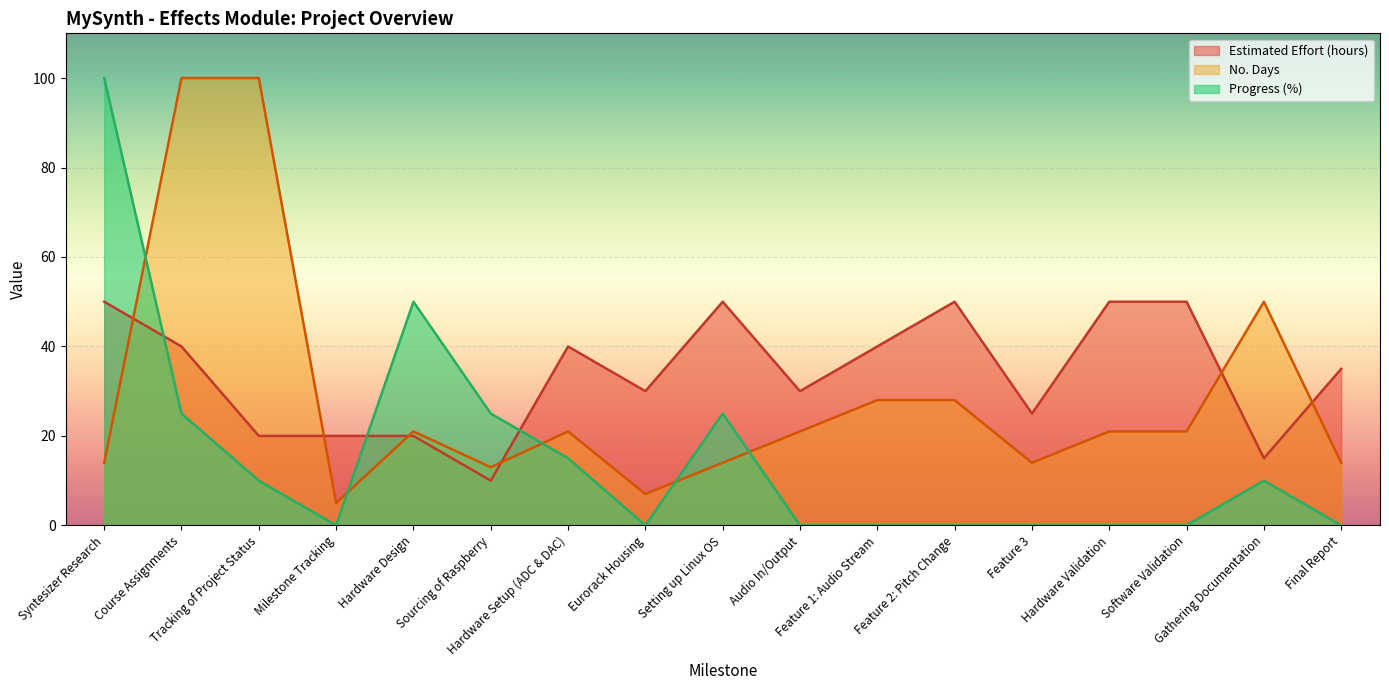

True or false: No. Days has more than 0 points higher than both neighbors.

True